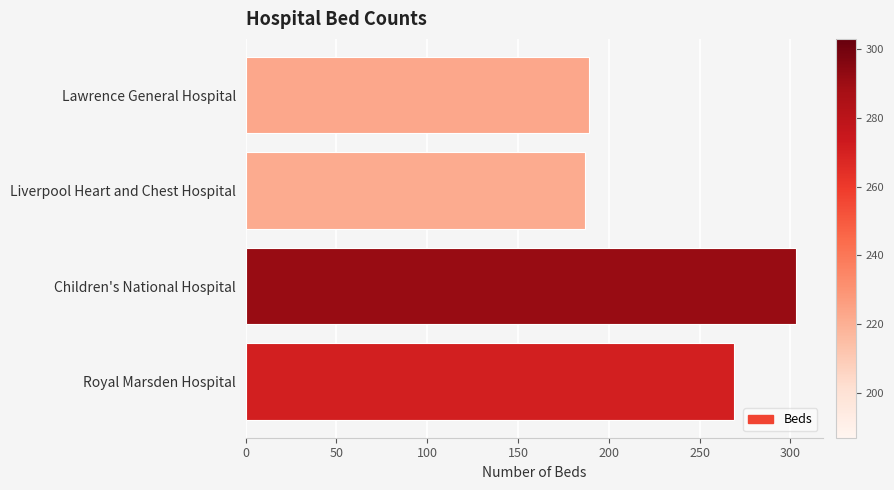

The value at Royal Marsden Hospital is 269. True or false?

True